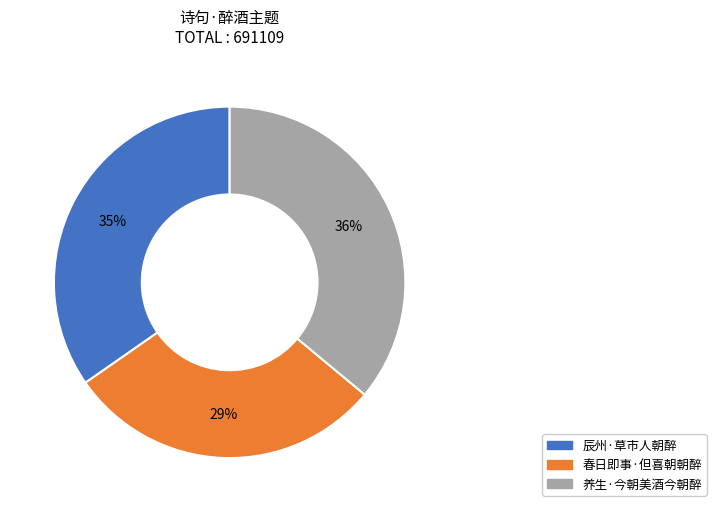

To the nearest percent, what is the combined percentage of 辰州·草市人朝醉 and 养生·今朝美酒今朝醉?

71%